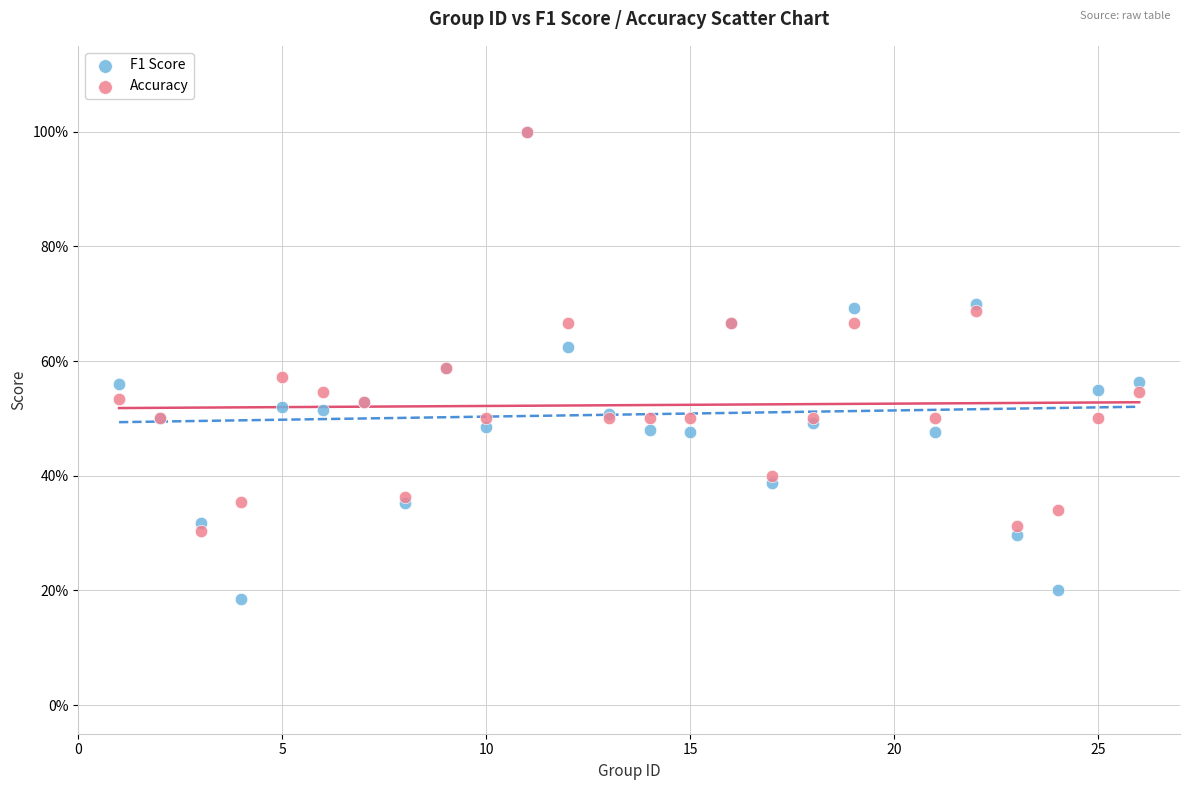

Which series contains the lowest Y value?

F1 Score